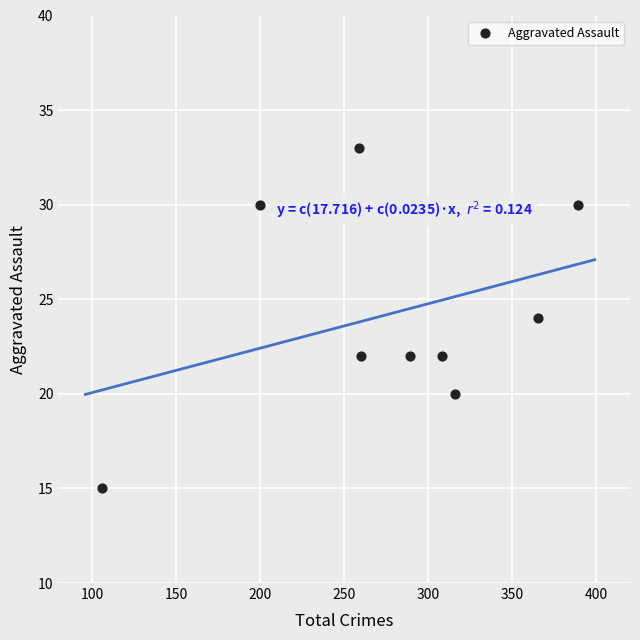

What is the range of X values (max minus min)?

283